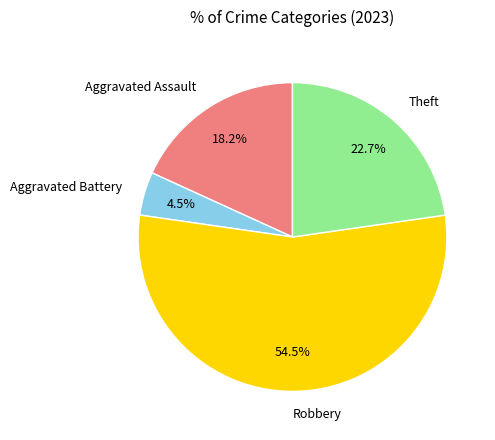

What is the majority slice?

Robbery